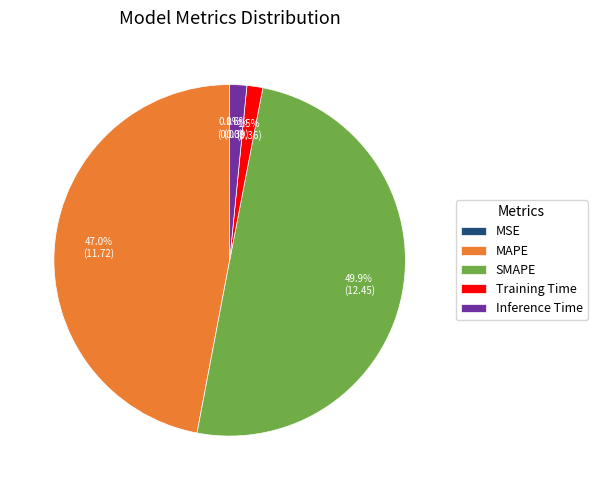

What percentage do Inference Time and MAPE together represent?

48.6%